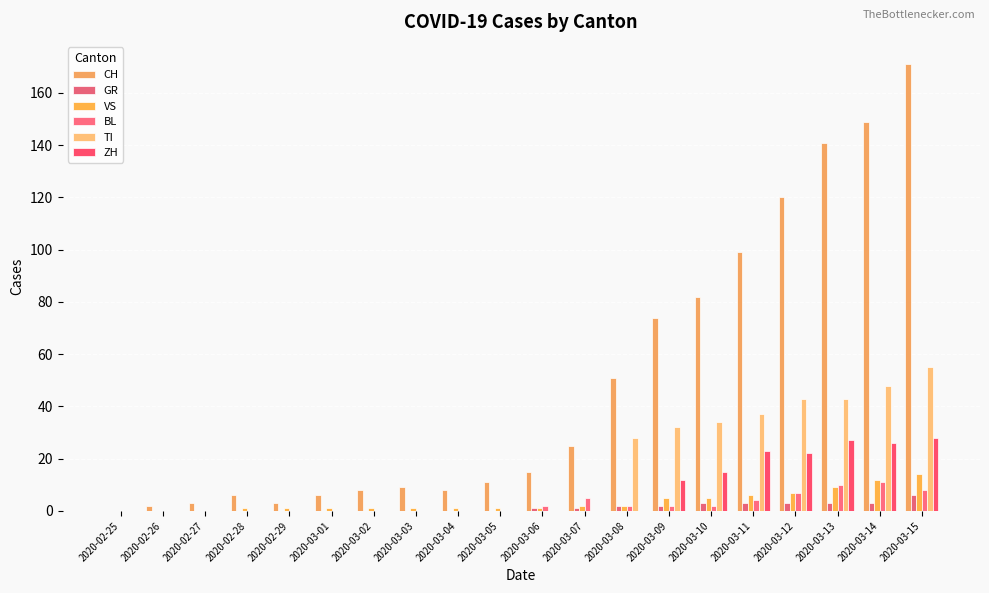

True or false: TI has a value of 17 at 2020-03-07.

False